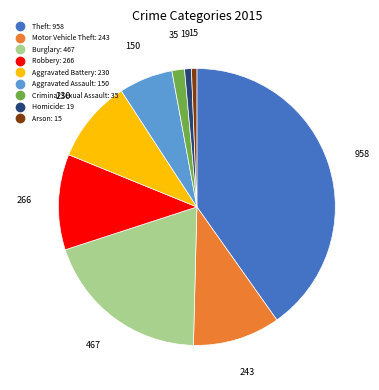

Which slice is the largest?

Theft